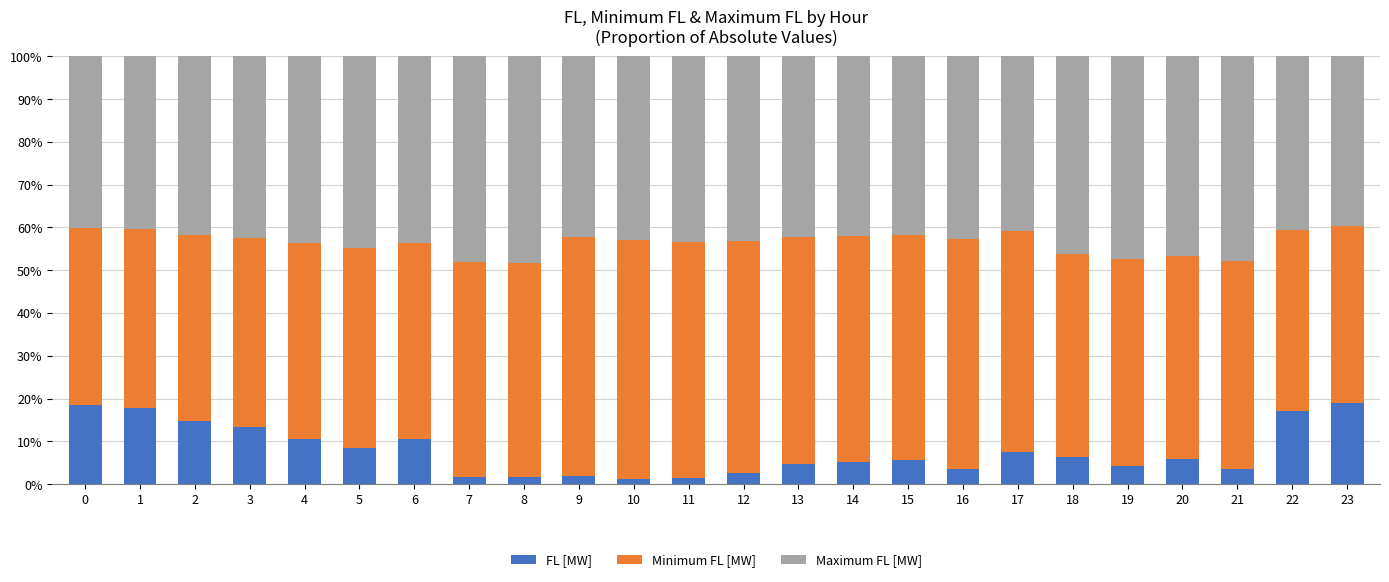

What is the sum of all FL [MW] values?

186.8